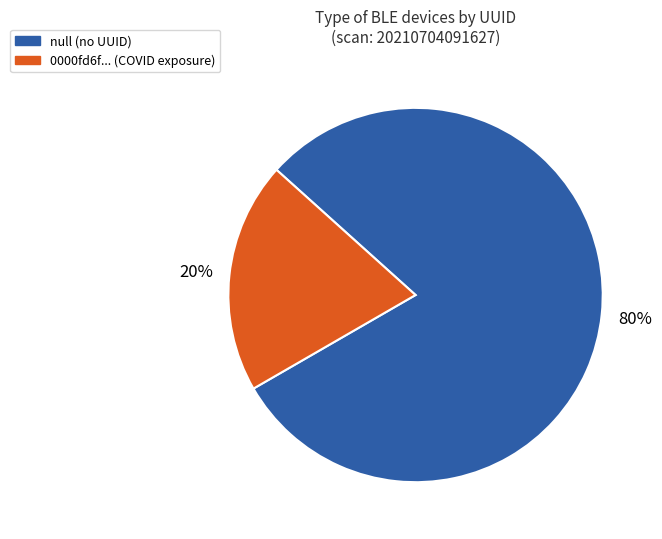

To the nearest percent, what is the difference between the largest and smallest slice percentages?

60%